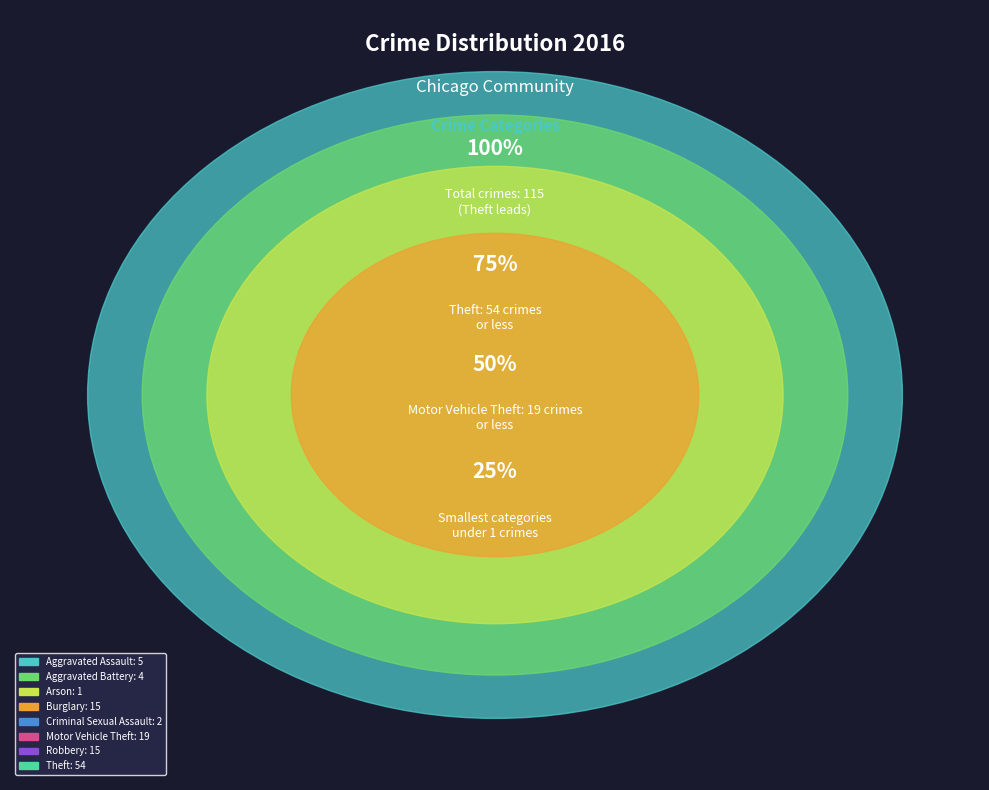

Rank the categories by value from lowest to highest.

Arson, Criminal Sexual Assault, Aggravated Battery, Aggravated Assault, Burglary, Robbery, Motor Vehicle Theft, Theft, Total